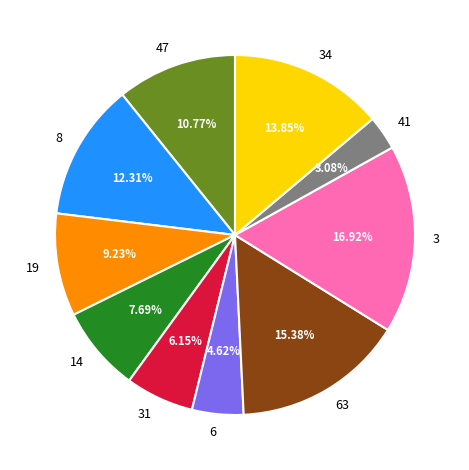

Count the number of slices in the pie.

10